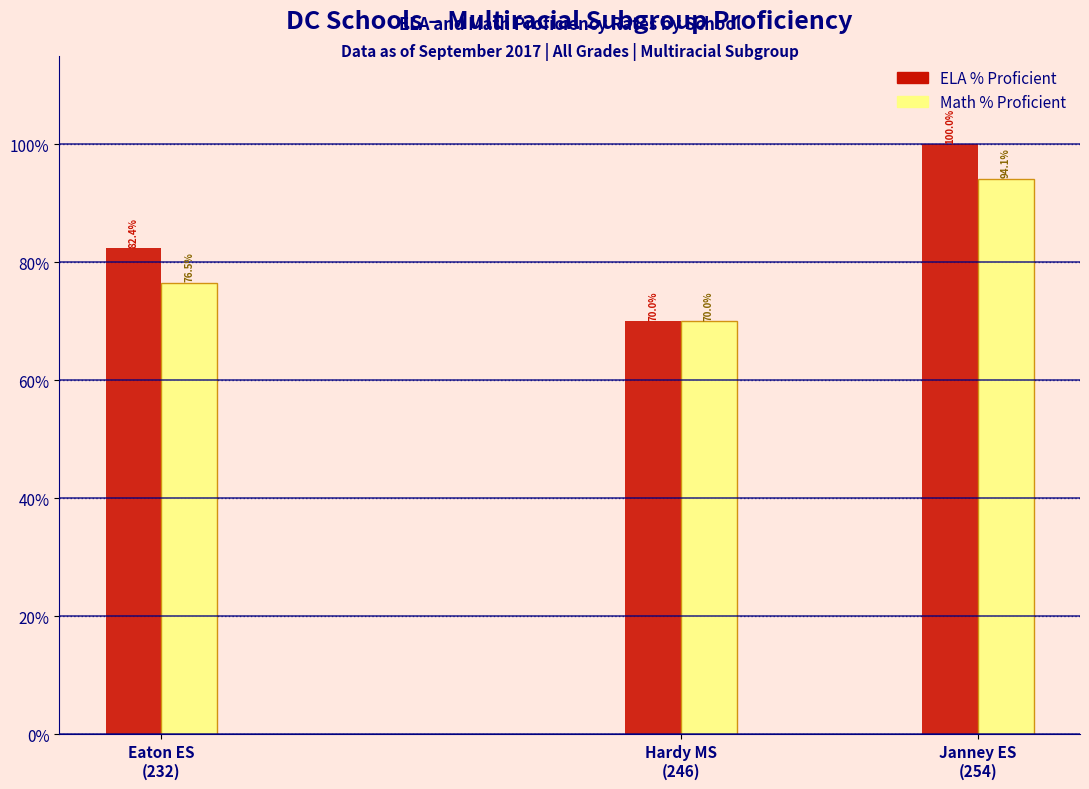

Reading right to left, transcribe all the data shown in this chart.

ELA % Proficient: 100.0	70.0	82.4
Math % Proficient: 94.1	70.0	76.5